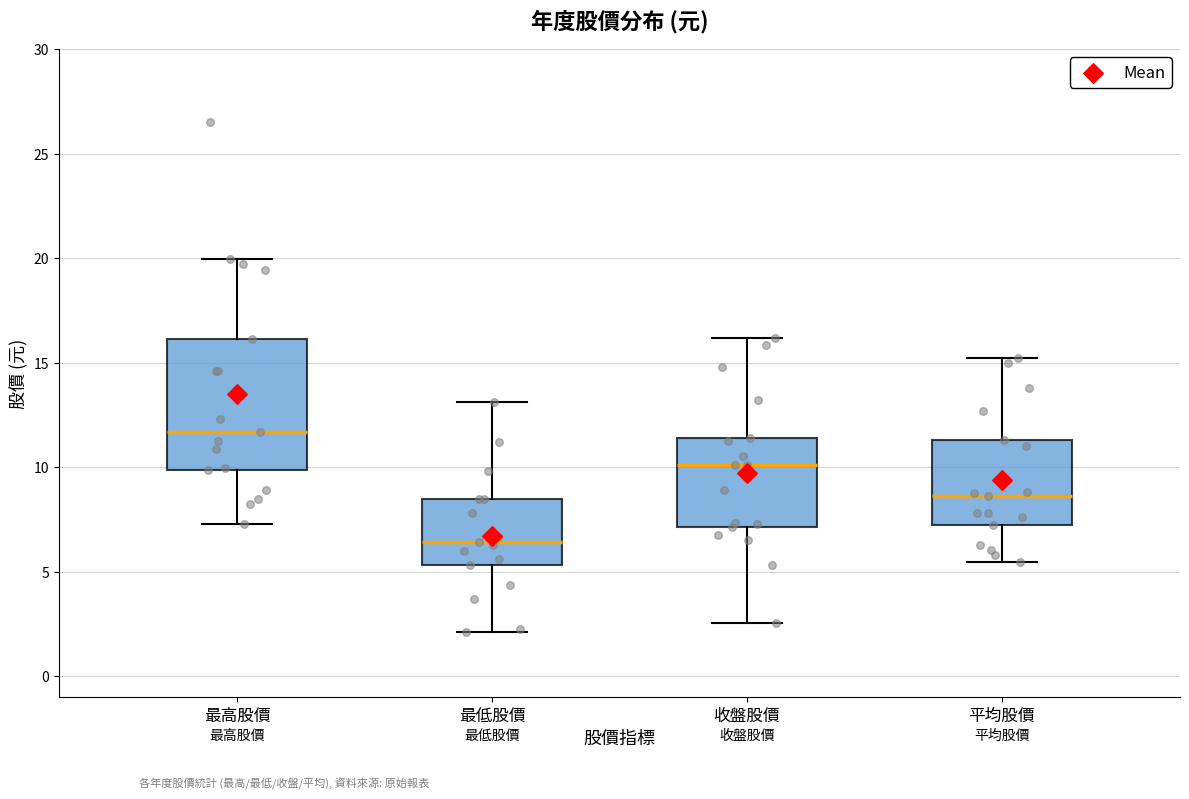

Reading left to right, transcribe this box plot: for each box, give where its median line is, the range the box spans, and where its two whiskers end, as read against the y-axis. The values are not printed on the chart, so give them approximately, as read against the axis.

最高股價: median 11.5, box 10.0 to 16.0, whiskers 7.5 to 20.0
最低股價: median 6.5, box 5.5 to 8.5, whiskers 2.0 to 13.0
收盤股價: median 10.0, box 7.0 to 11.5, whiskers 2.5 to 16.0
平均股價: median 8.5, box 7.5 to 11.5, whiskers 5.5 to 15.0